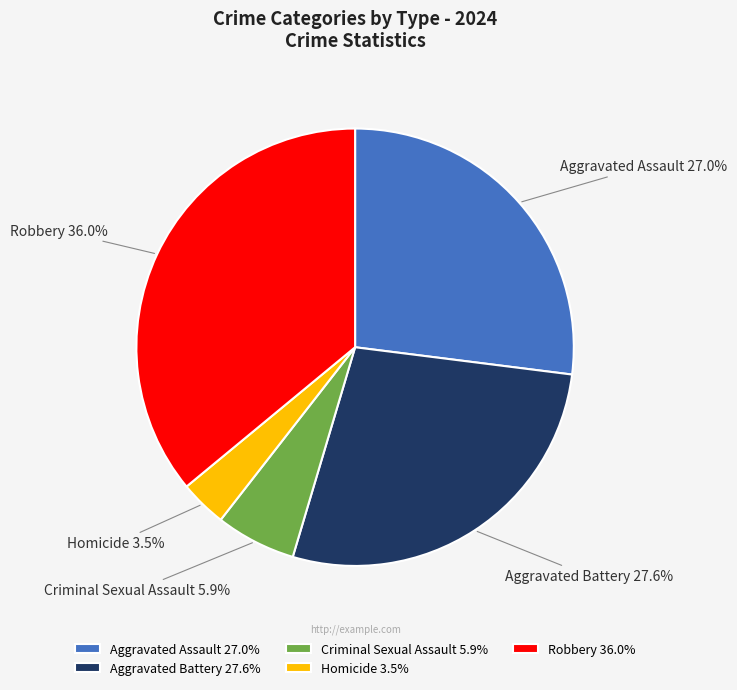

Count the number of slices in the pie.

5